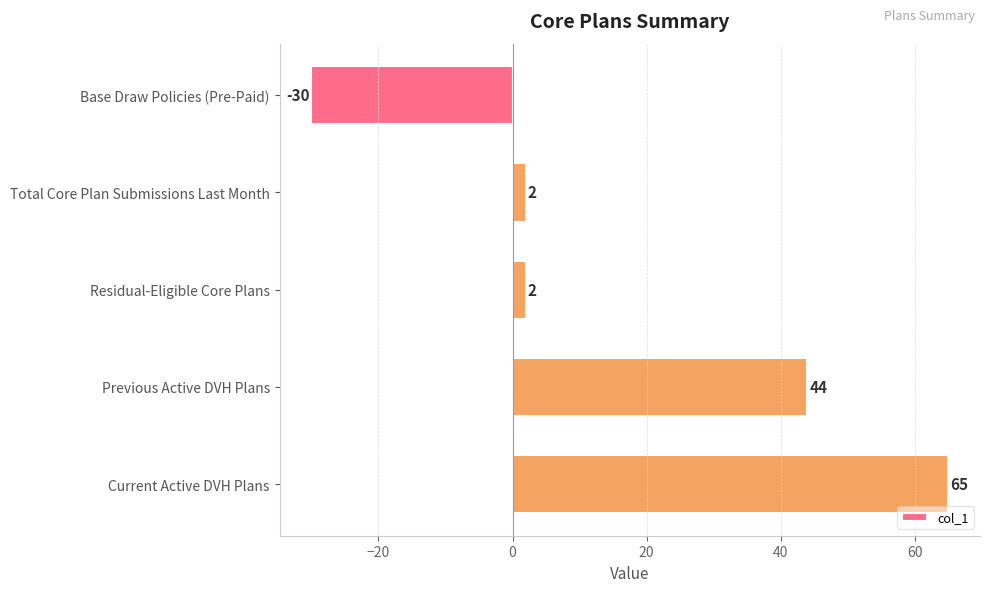

The value at Base Draw Policies (Pre-Paid) is -30. True or false?

True